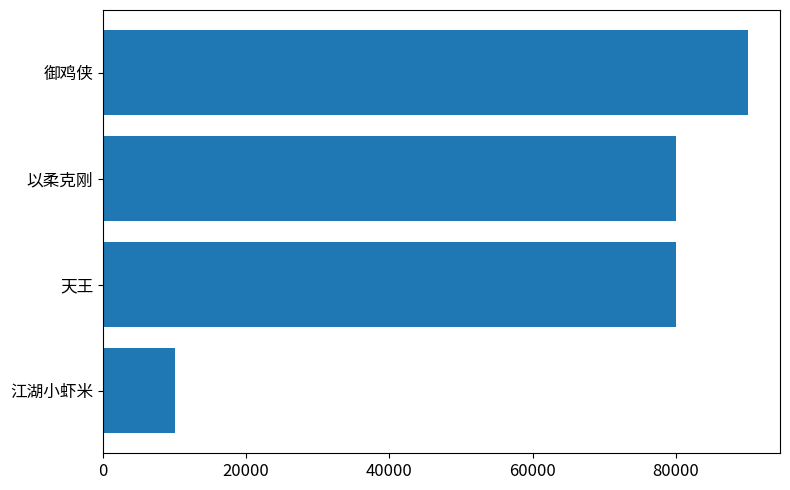

What is the ratio of the value at 御鸡侠 to the value at 天王?

1.1